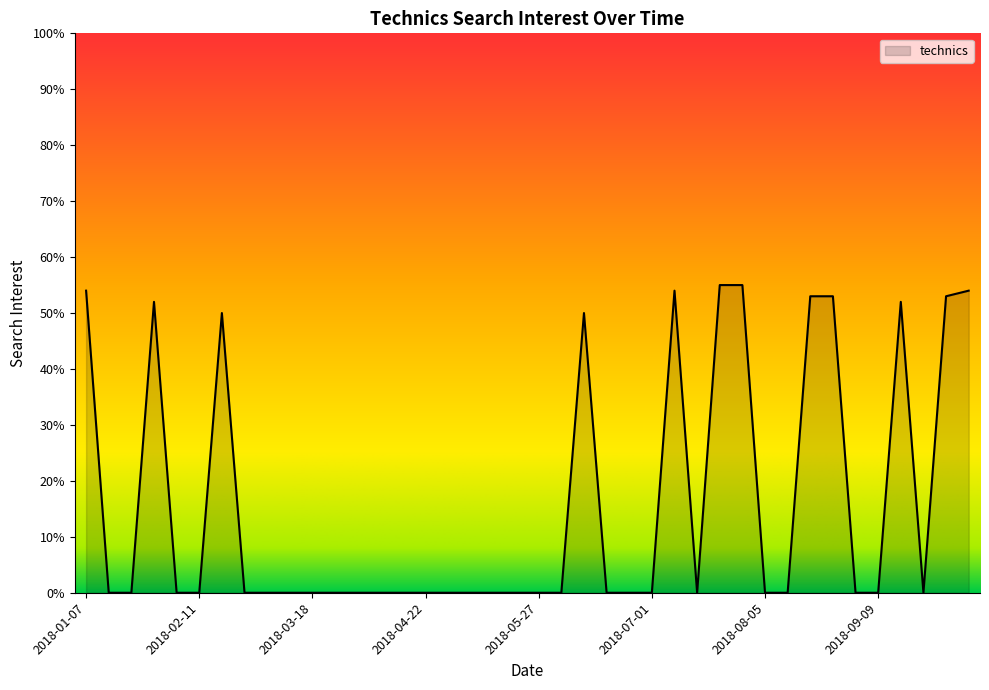

Reading right to left, extract all data points from this chart.

54	53	0	52	0	0	53	53	0	0	55	55	0	54	0	0	0	50	0	0	0	0	0	0	0	0	0	0	0	0	0	0	0	50	0	0	52	0	0	54